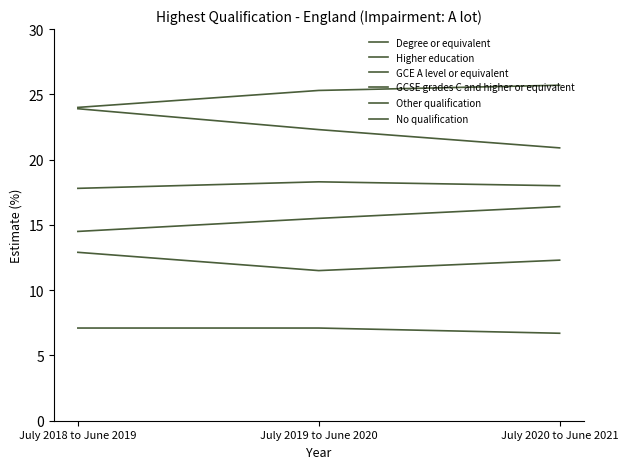

Is this an area chart (filled region under the line)?

No